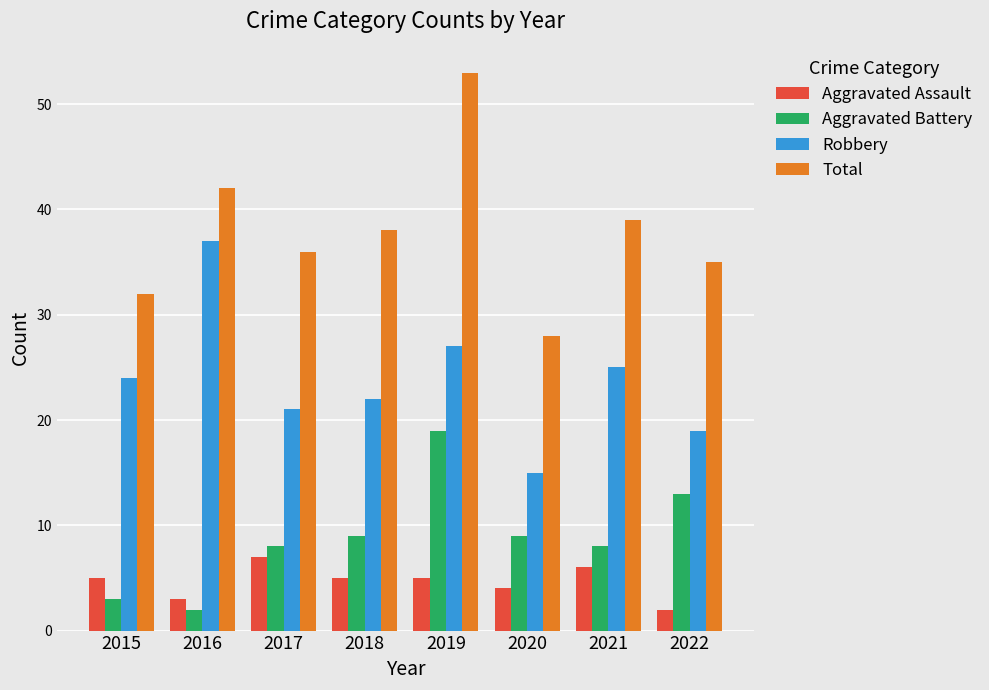

What is the difference between the maximum and minimum values in the Robbery series?

22